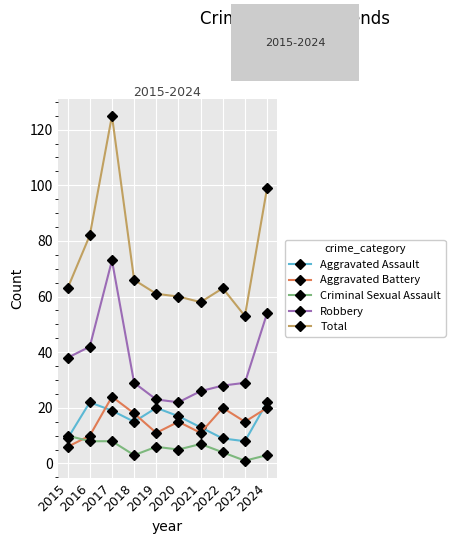

Reading right to left, what are all the values shown in this chart?

Aggravated Assault: 2024=22	2023=8	2022=9	2021=13	2020=17	2019=20	2018=15	2017=19	2016=22	2015=9
Aggravated Battery: 2024=20	2023=15	2022=20	2021=11	2020=15	2019=11	2018=18	2017=24	2016=10	2015=6
Criminal Sexual Assault: 2024=3	2023=1	2022=4	2021=7	2020=5	2019=6	2018=3	2017=8	2016=8	2015=10
Robbery: 2024=54	2023=29	2022=28	2021=26	2020=22	2019=23	2018=29	2017=73	2016=42	2015=38
Total: 2024=99	2023=53	2022=63	2021=58	2020=60	2019=61	2018=66	2017=125	2016=82	2015=63